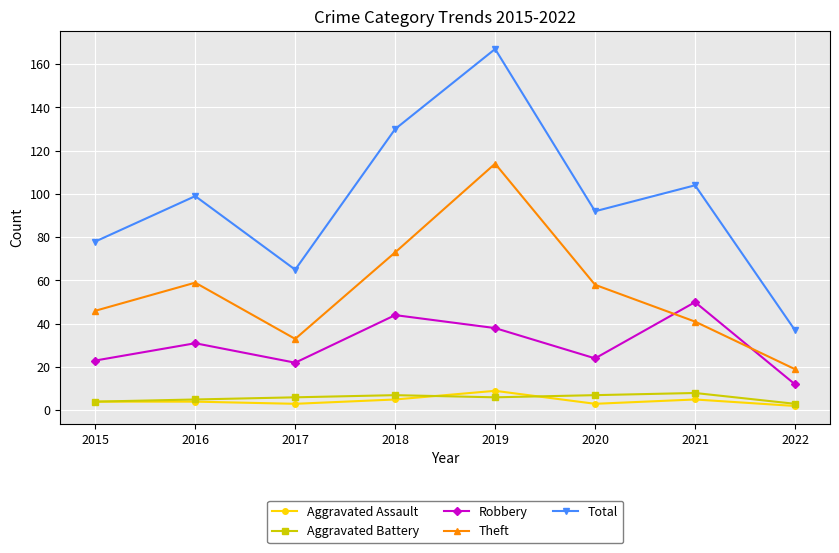

At 2017, list the series in order from largest to smallest.

Total, Theft, Robbery, Aggravated Battery, Aggravated Assault